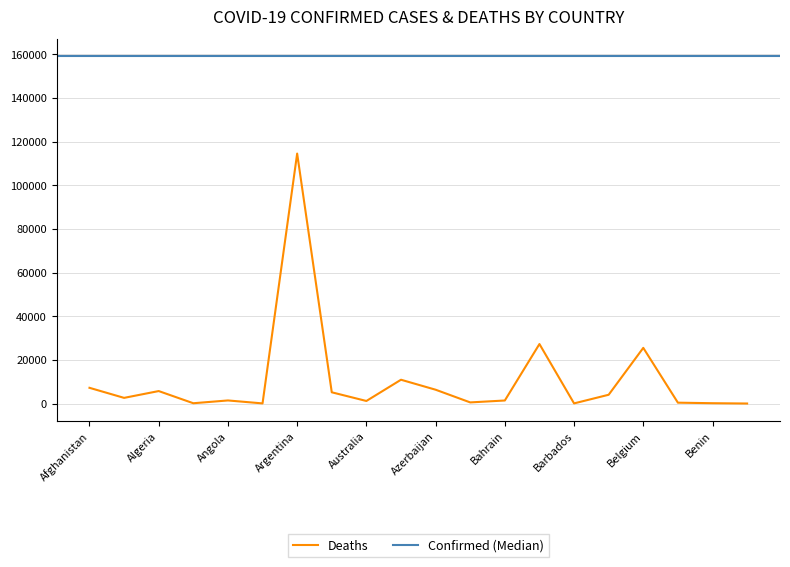

Reading left to right, list all the values displayed in this chart.

7199	2587	5709	130	1409	55	114518	5143	1168	10896	6327	510	1388	27251	59	4016	25497	389	146	3